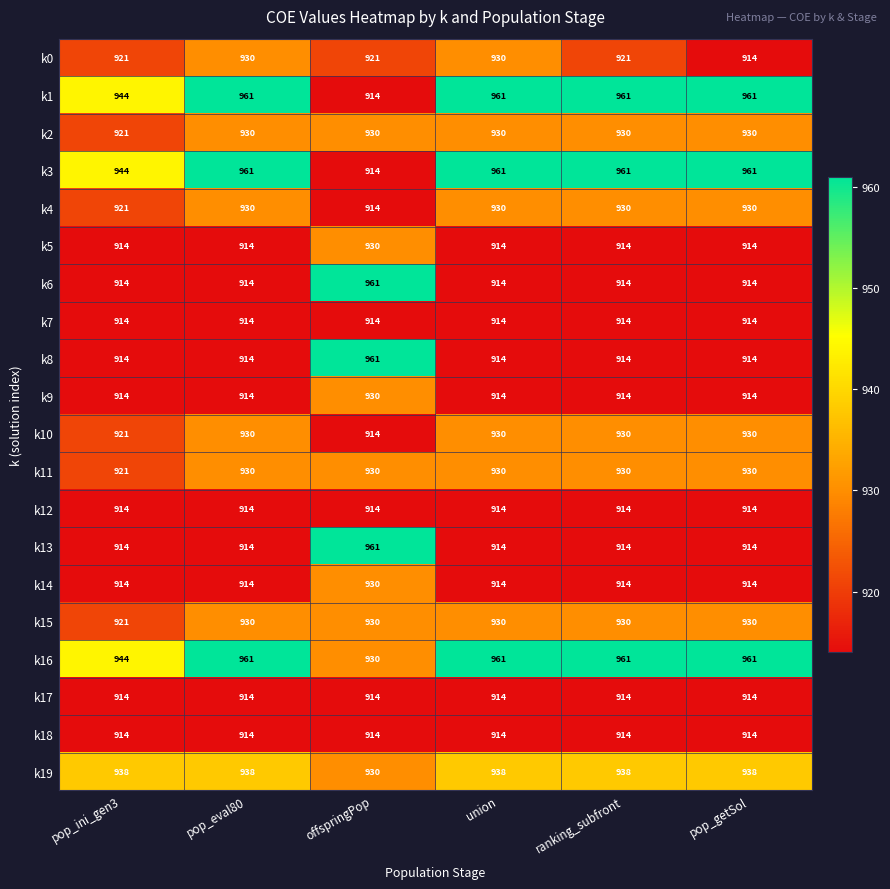

At which category is the sum across all series the highest?

offspringPop